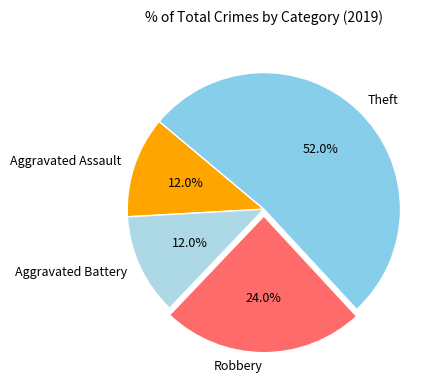

Which has a higher value, Aggravated Assault or Theft?

Theft